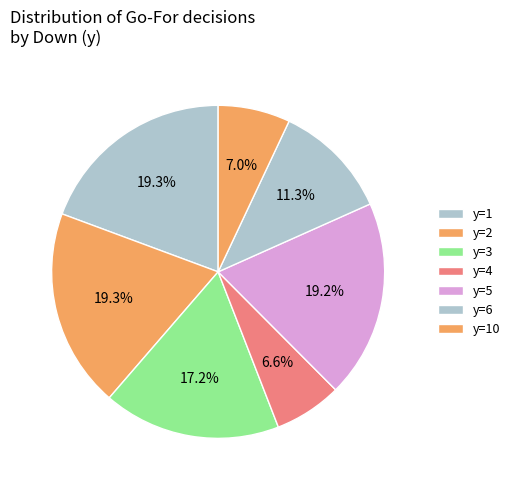

Combined, do y=3 and y=6 account for over 50%?

No